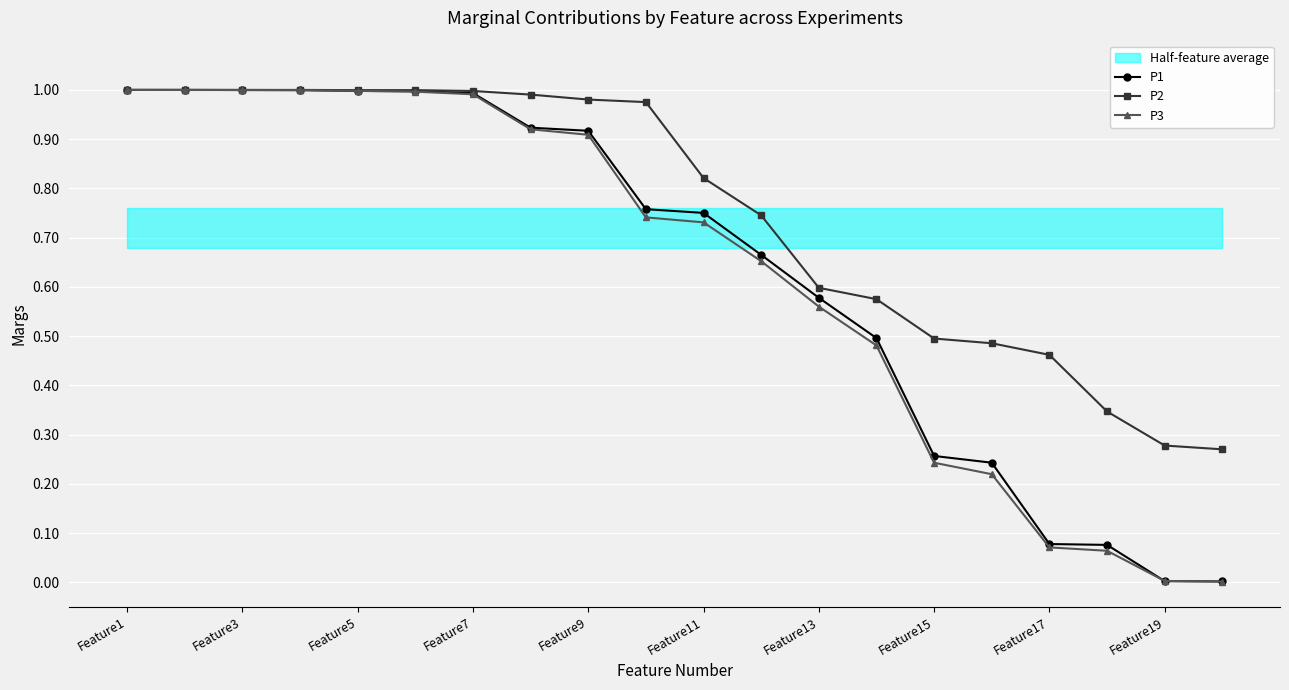

True or false: P3 has a value of 0.5 at Feature19.

False